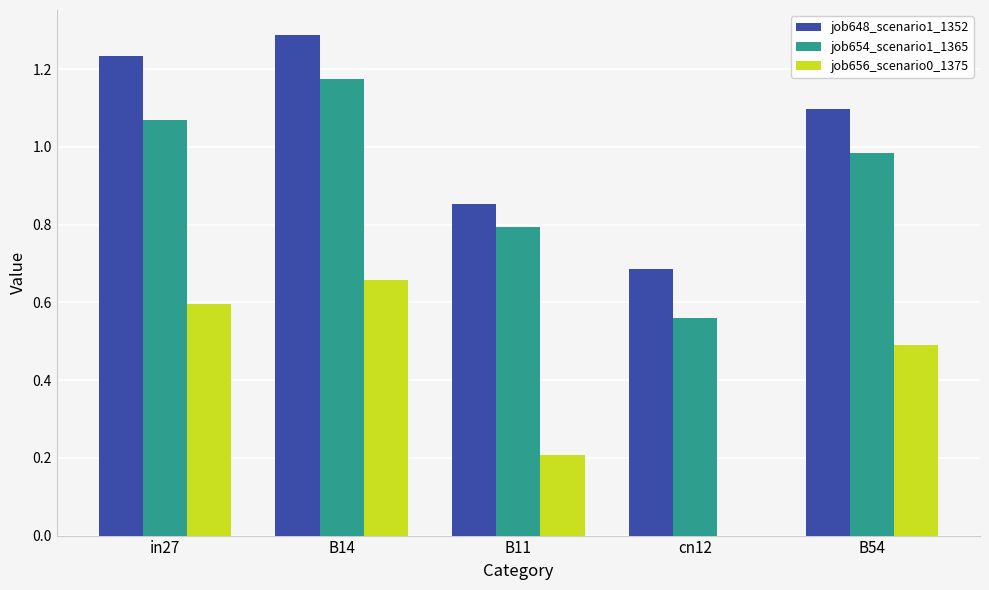

What is the sum of the job648_scenario1_1352 values at B14 and in27?

2.5